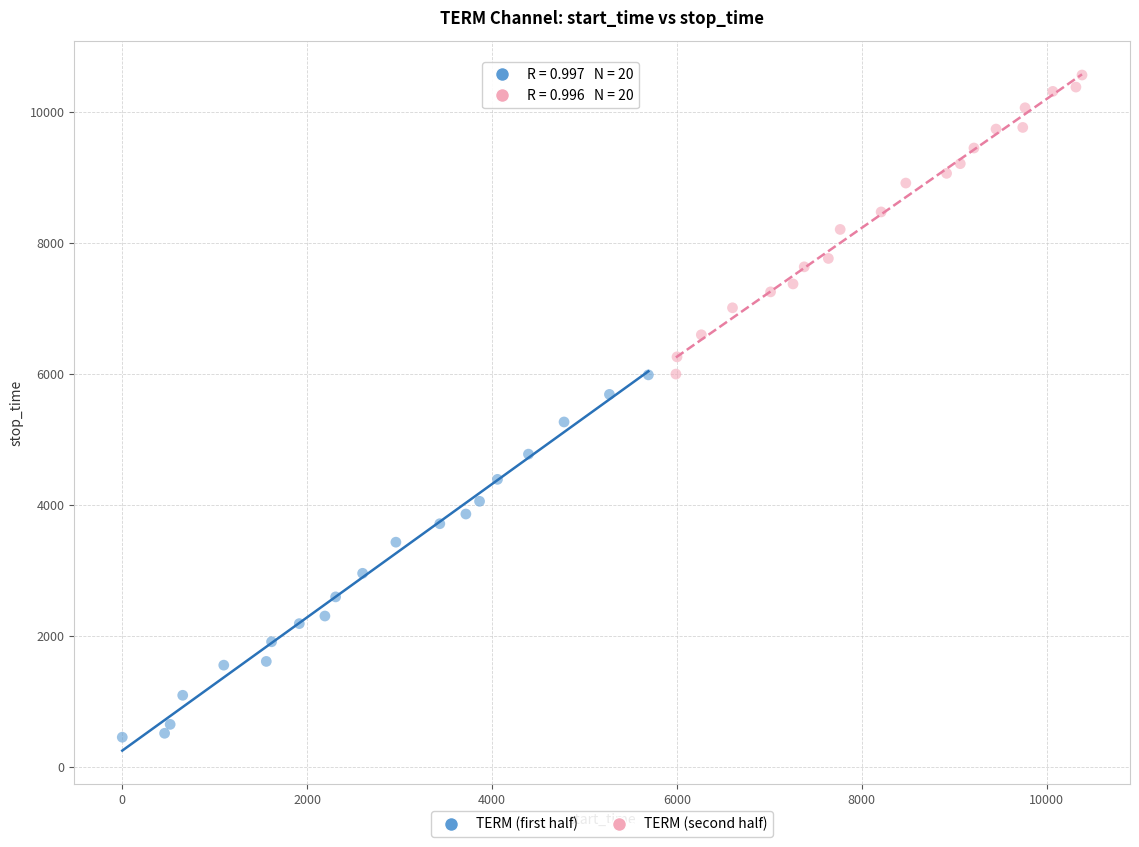

Which series contains the lowest Y value?

TERM (first half)